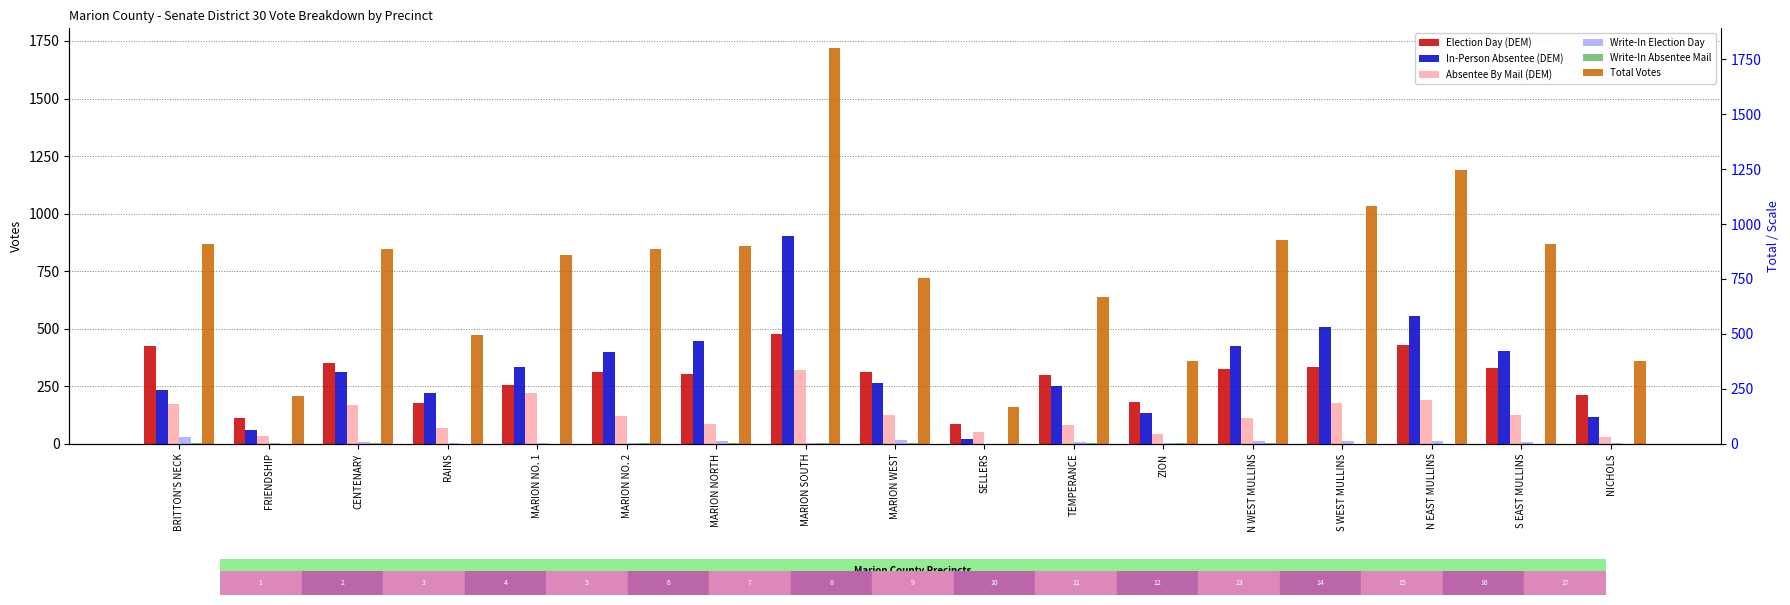

The Total Votes series shows 653 at MARION SOUTH. True or false?

False